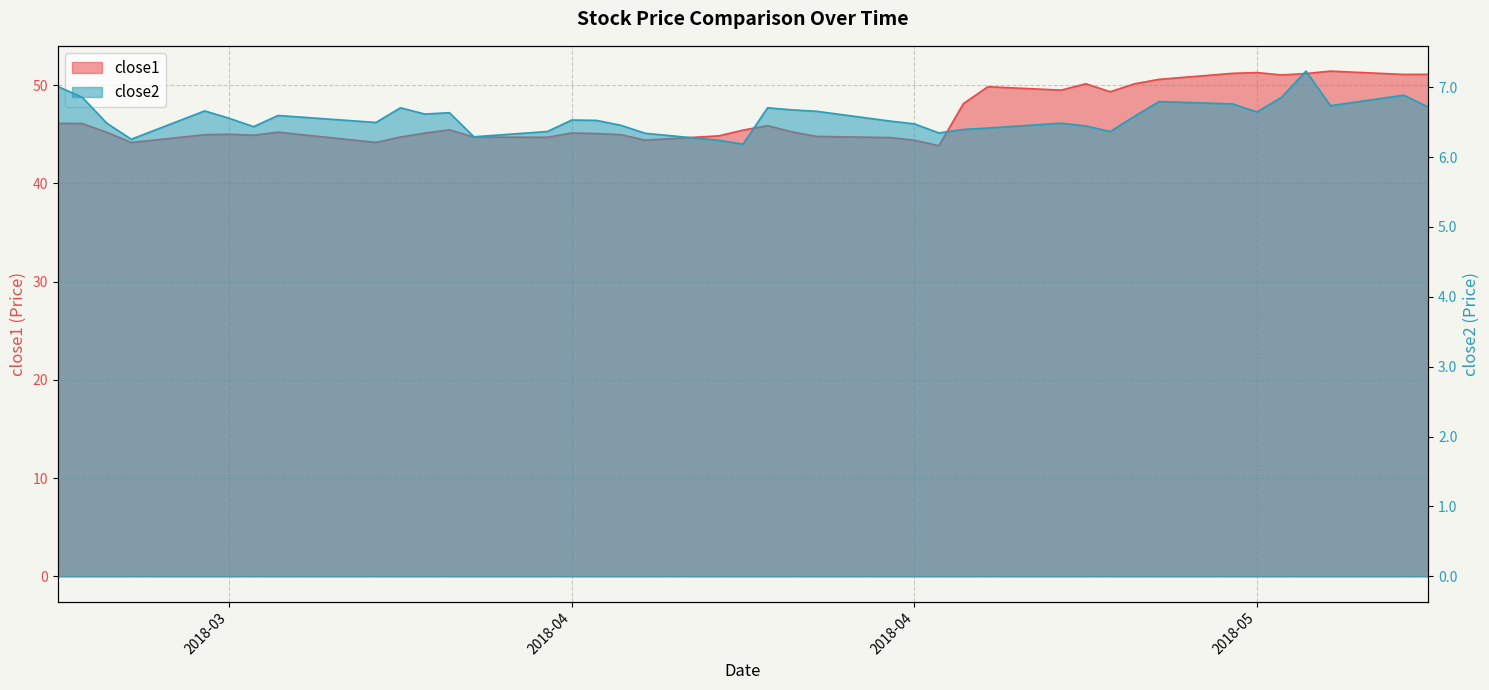

What is the sum of the close2 values at 2018-04-30 and 2018-05-03?

13.1